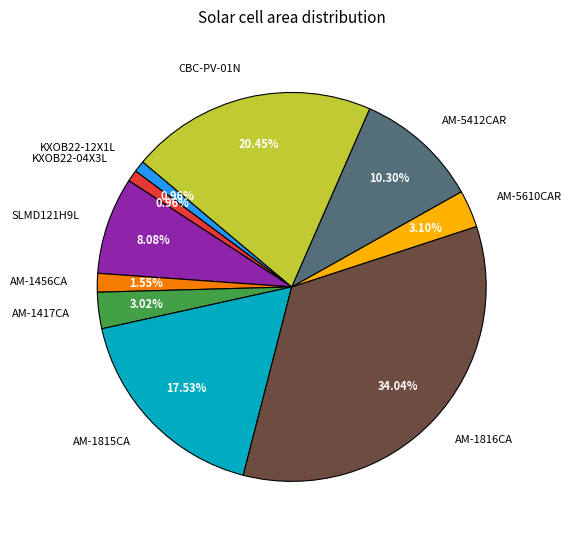

What is the ratio of the value at AM-5412CAR to the value at KXOB22-04X3L?

10.8